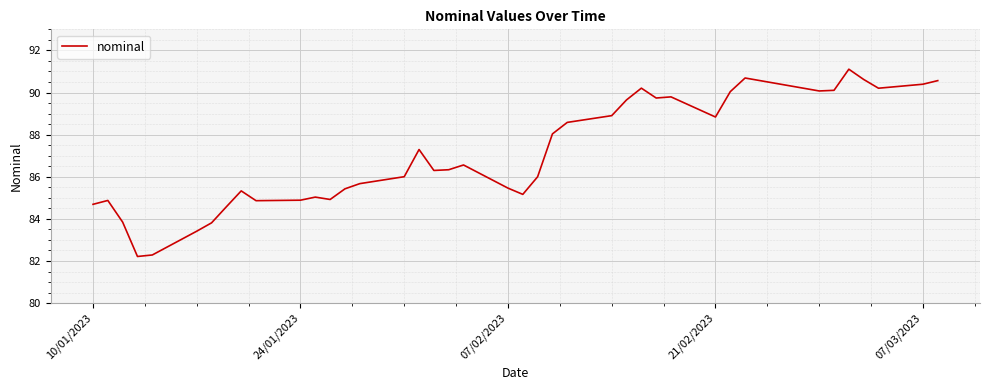

What is the minimum value shown in the chart?

82.2